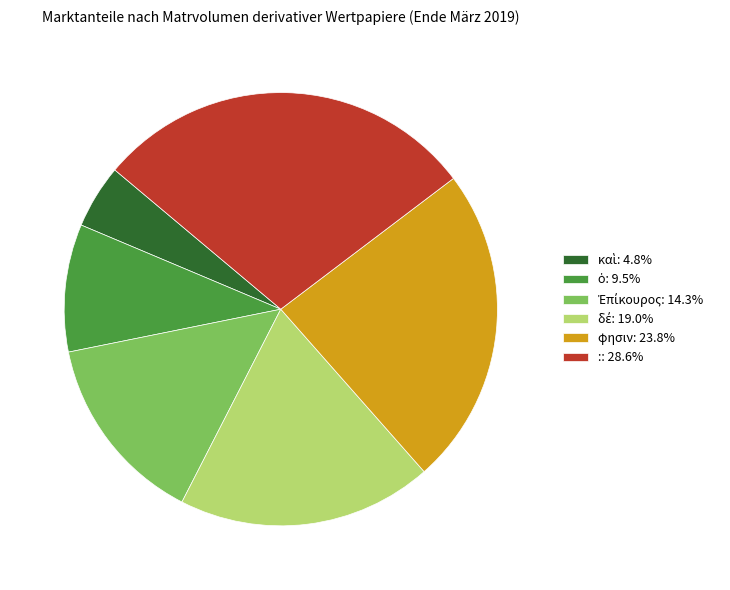

Is it true that : is 21% of the pie?

False